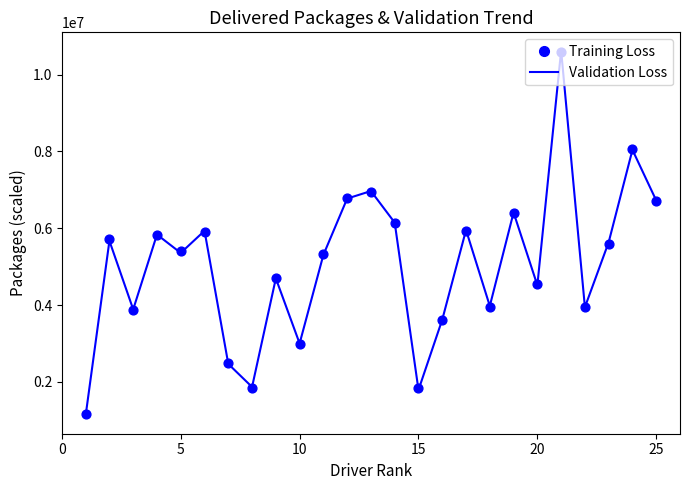

Which series has the largest total across all categories?

Training Loss